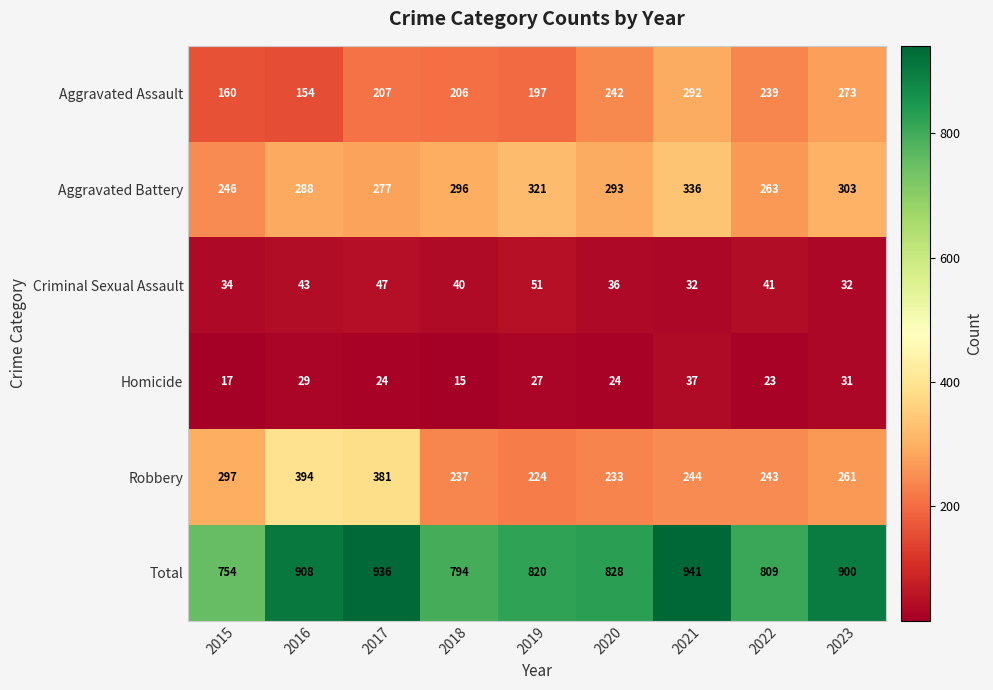

List the series in order of their peak value, lowest first.

Homicide, Criminal Sexual Assault, Aggravated Assault, Aggravated Battery, Robbery, Total